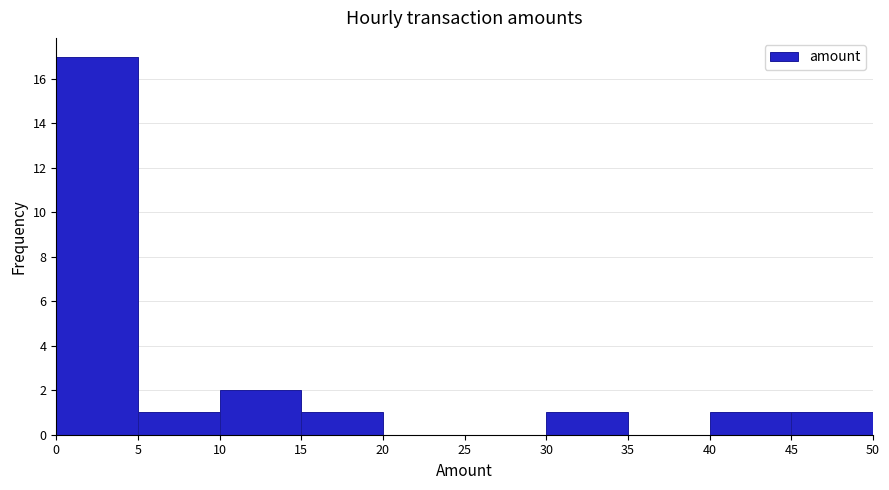

Reading left to right, transcribe this chart: for each bar, give the range it covers on the x-axis and its height. The values are not printed on the chart, so give them approximately, as read against the axis.

0 to 5: 17
5 to 10: 1
10 to 15: 2
15 to 20: 1
20 to 25: 0
25 to 30: 0
30 to 35: 1
35 to 40: 0
40 to 45: 1
45 to 50: 1